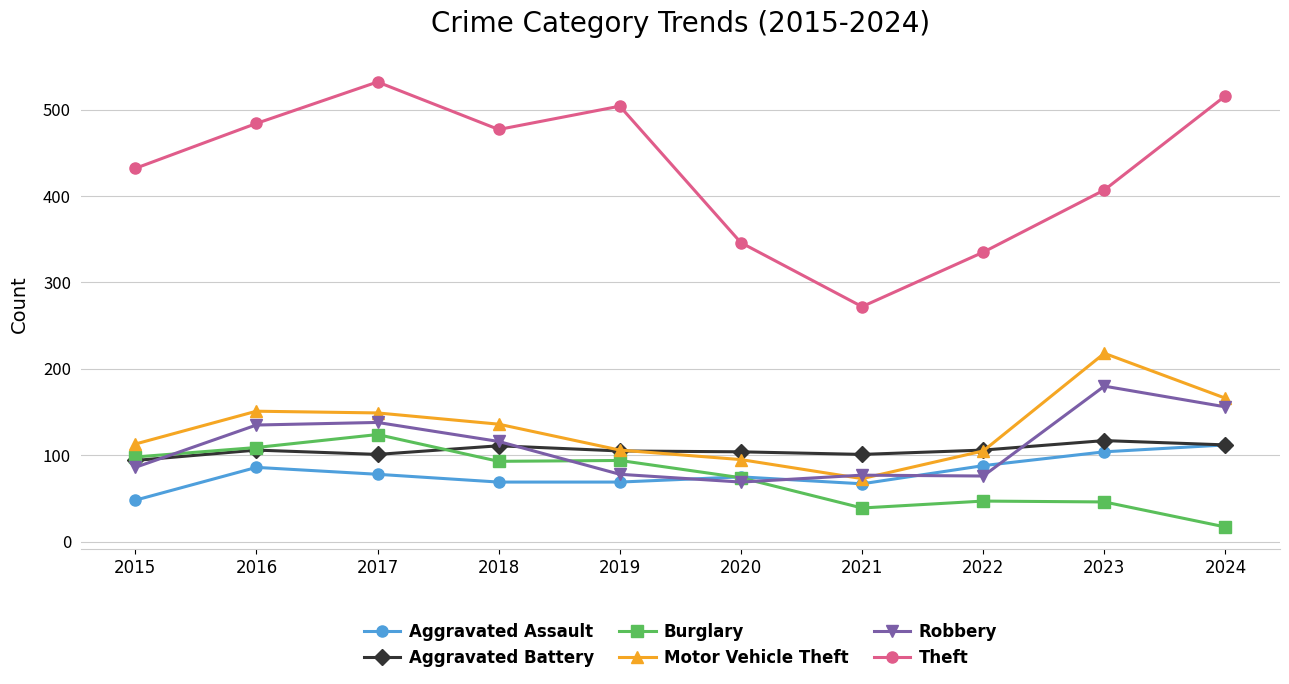

Where does the Aggravated Assault series first go above 78?

2016